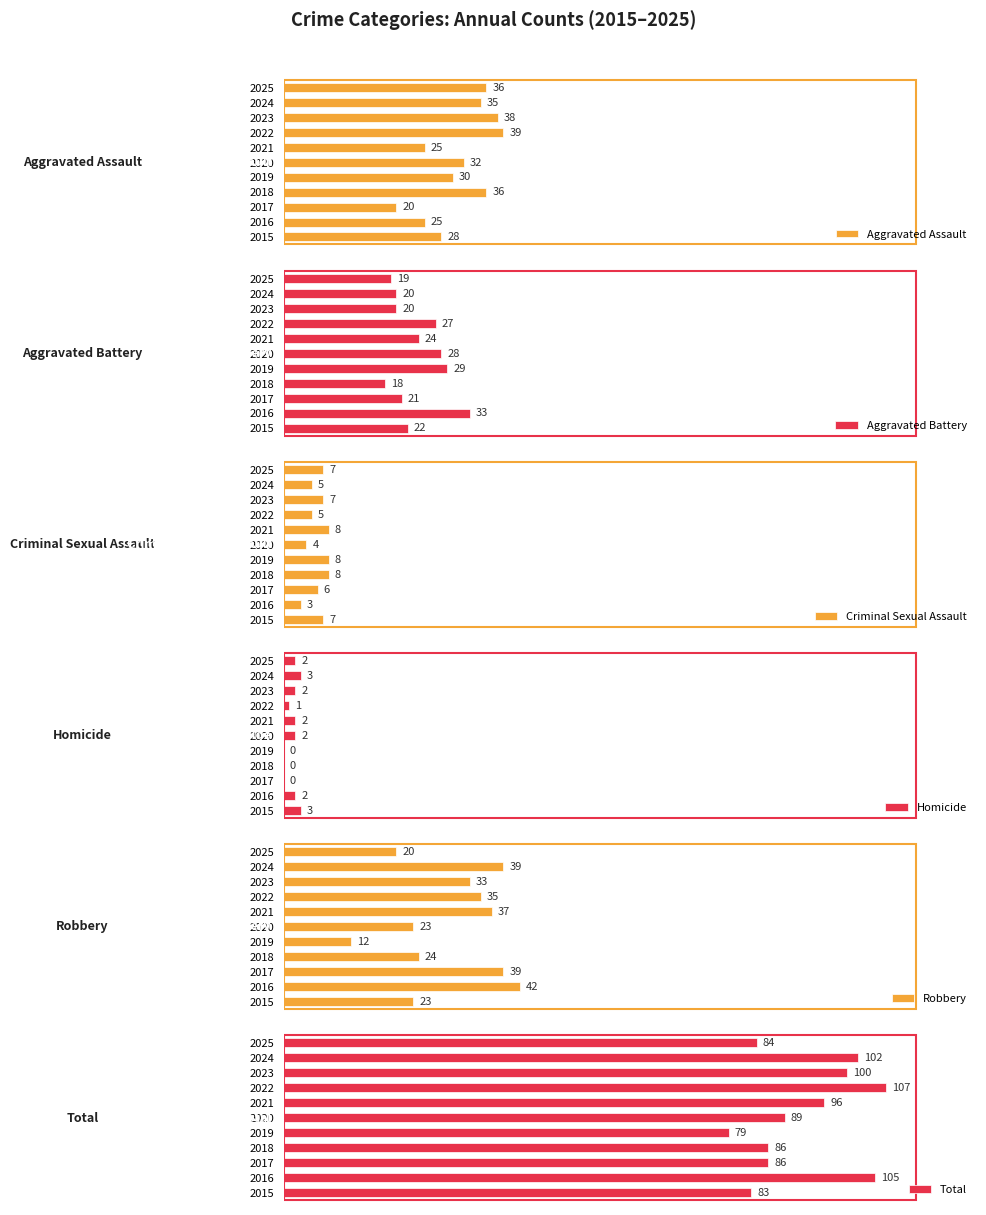

Rank the series at 2023 from highest to lowest value.

Total, Aggravated Assault, Robbery, Aggravated Battery, Criminal Sexual Assault, Homicide